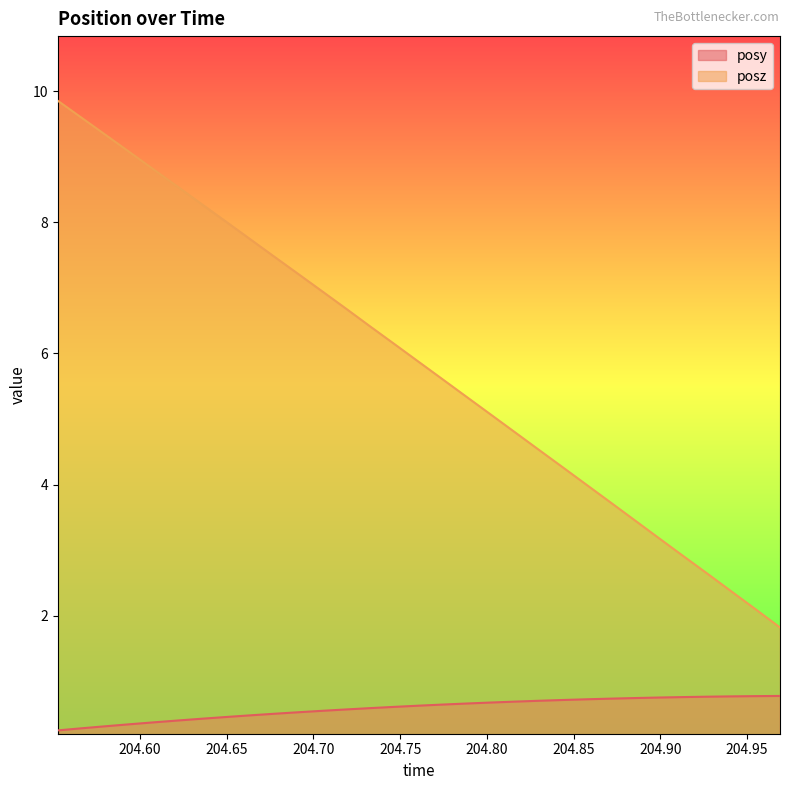

List the series in order of their peak value, highest first.

posz, posy